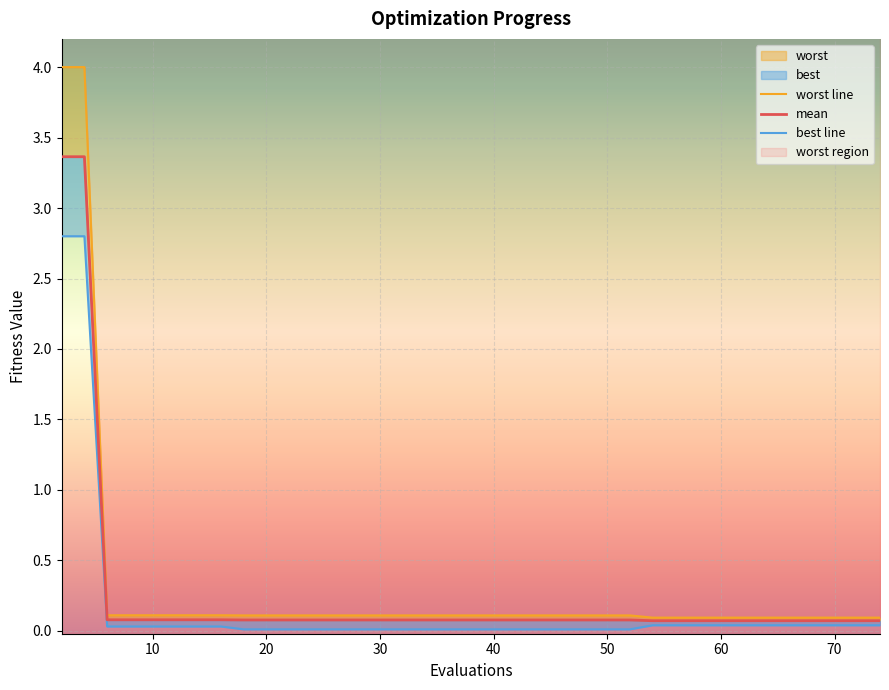

What is the sum of all best values?

6.5